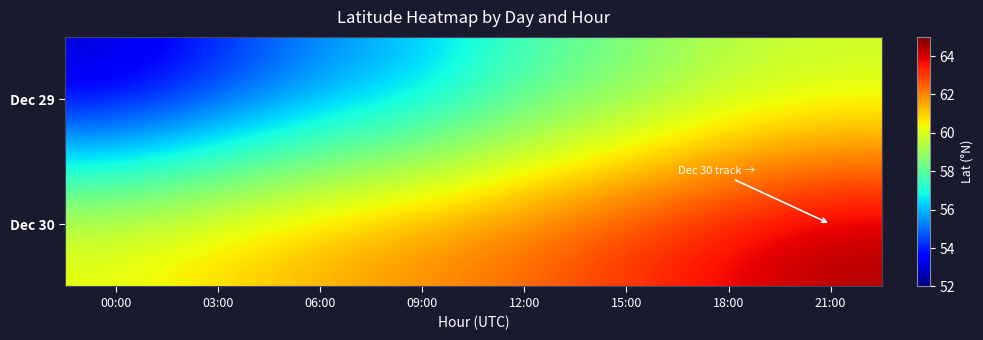

List the series in order of their overall mean, highest first.

Dec 30, Dec 29